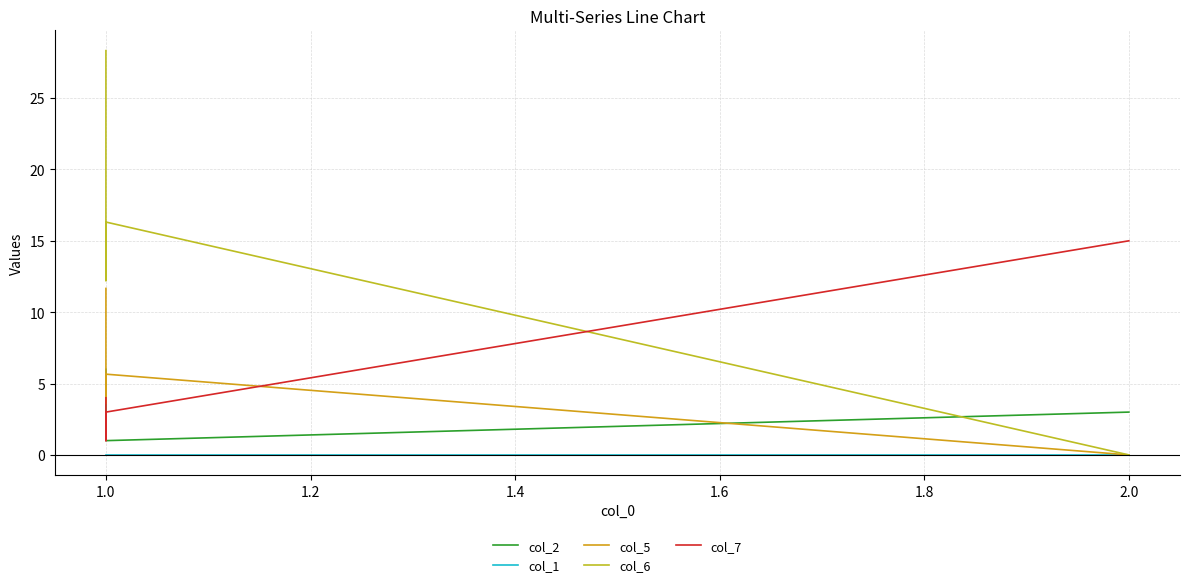

In col_5, how many points are lower than both neighbors (excluding endpoints)?

1